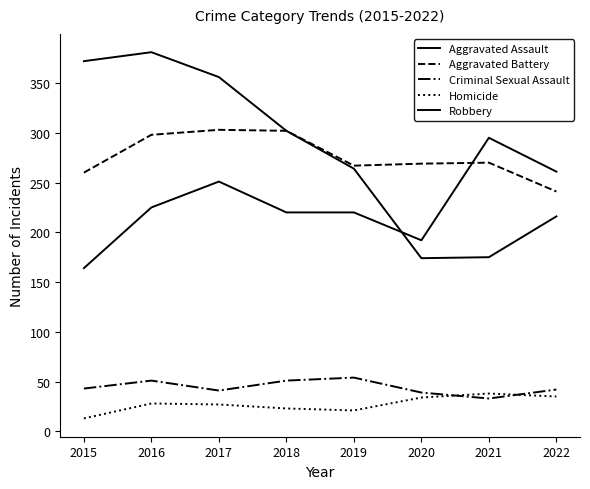

How many interior local peaks does the Homicide series have?

2